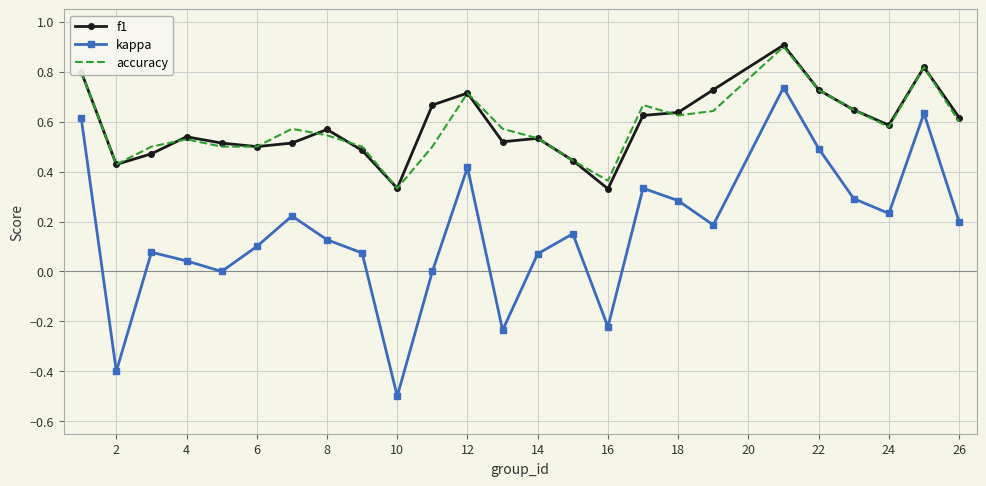

Which series has the largest range (max minus min)?

kappa